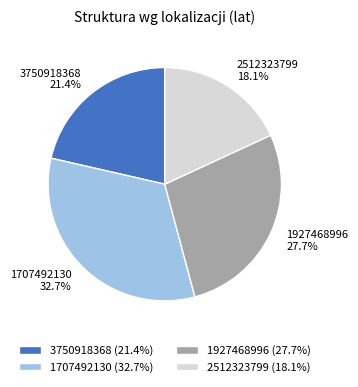

What is the ratio of the value at 3750918368 to the value at 1927468996?

0.8